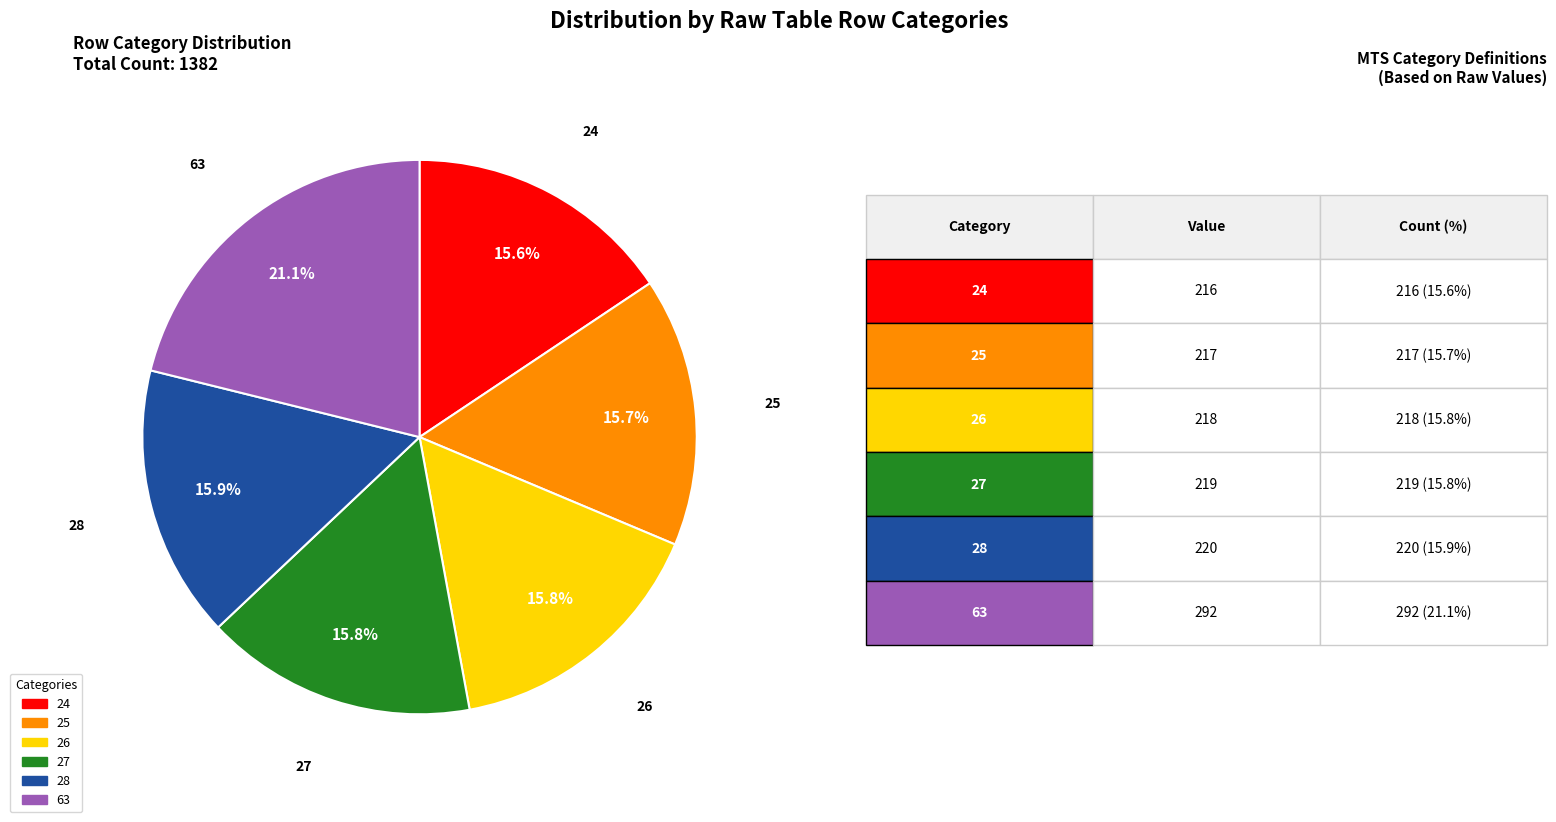

Does 24 represent more than half of the total?

No